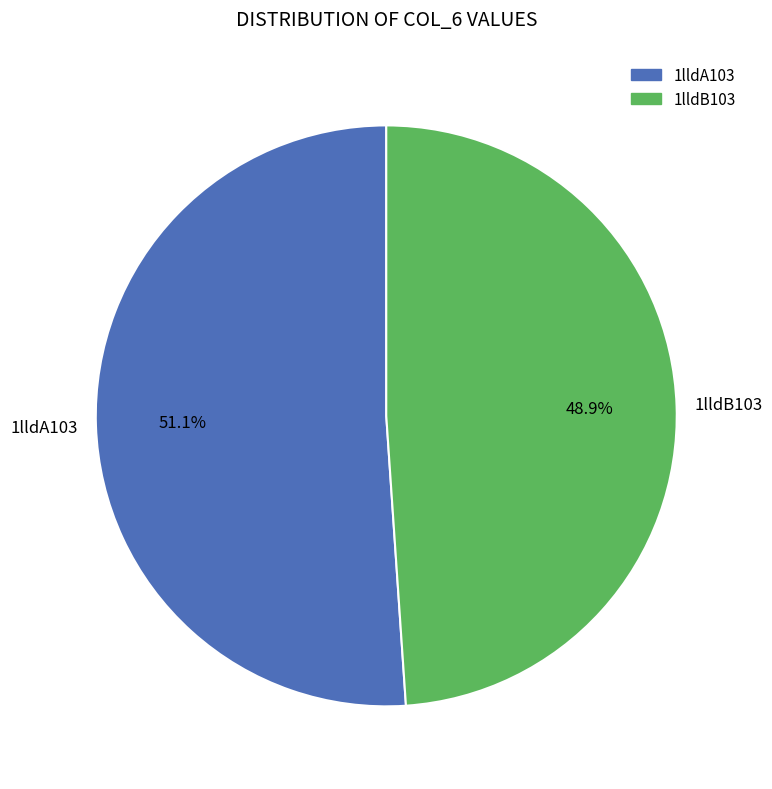

Does 1lldA103 represent more than half of the total?

Yes